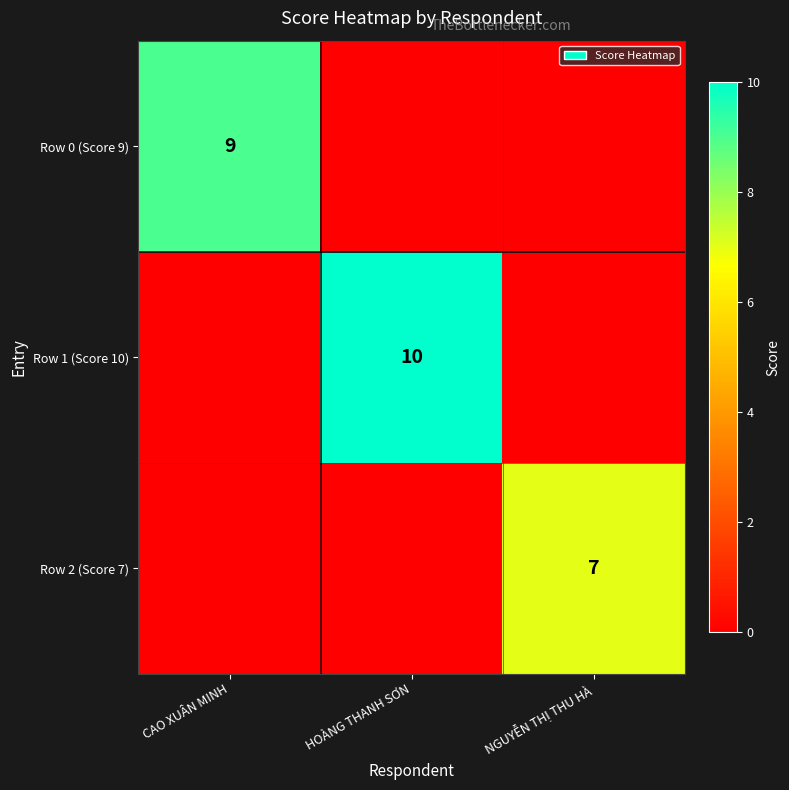

The Row 2 (Score 7) series shows 7 at NGUYỄN THỊ THU HÀ. True or false?

True